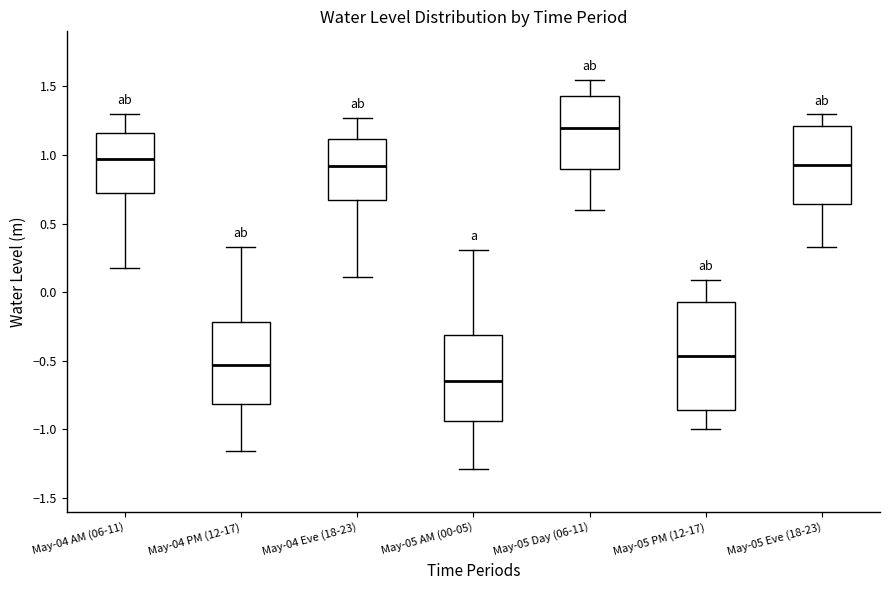

Comparing the boxes themselves (not the whiskers), which one is the tallest?

May-05 PM (12-17)